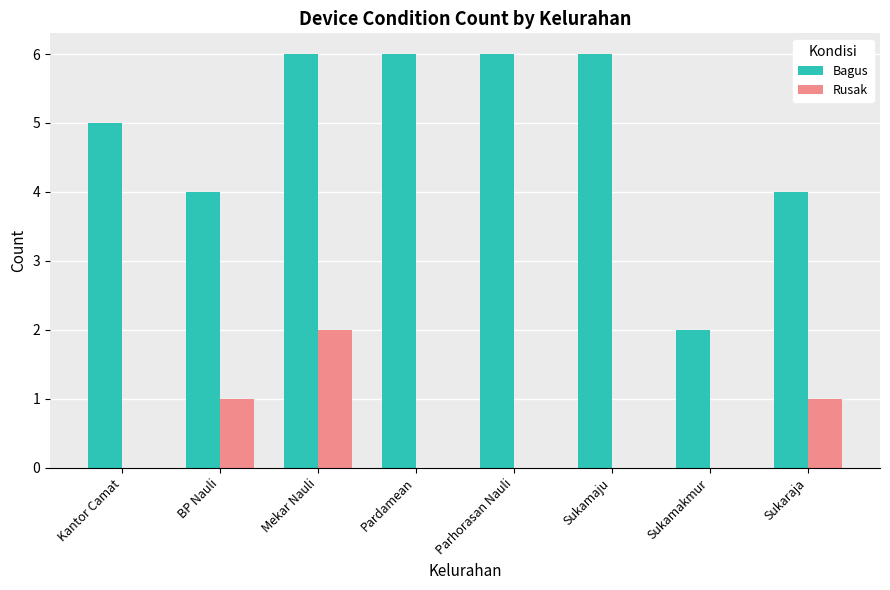

What value does the Bagus series have at Mekar Nauli?

6